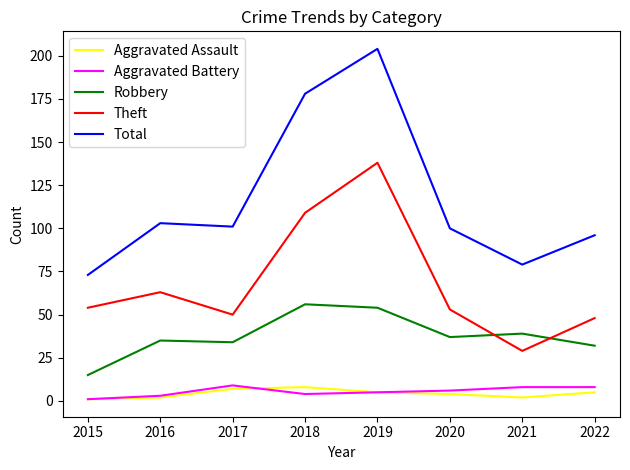

What is the difference between the maximum and second lowest values in the Aggravated Assault series?

6